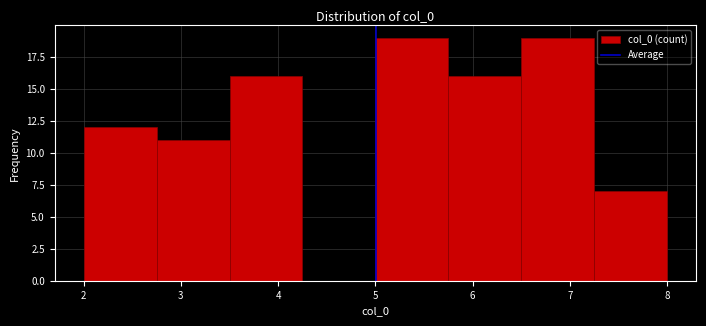

What is the height of the bar covering 2.75 to 3.50 on the x-axis? Neither the bar edges nor the heights are printed on the chart, so give them approximately, as read against the axes.

11